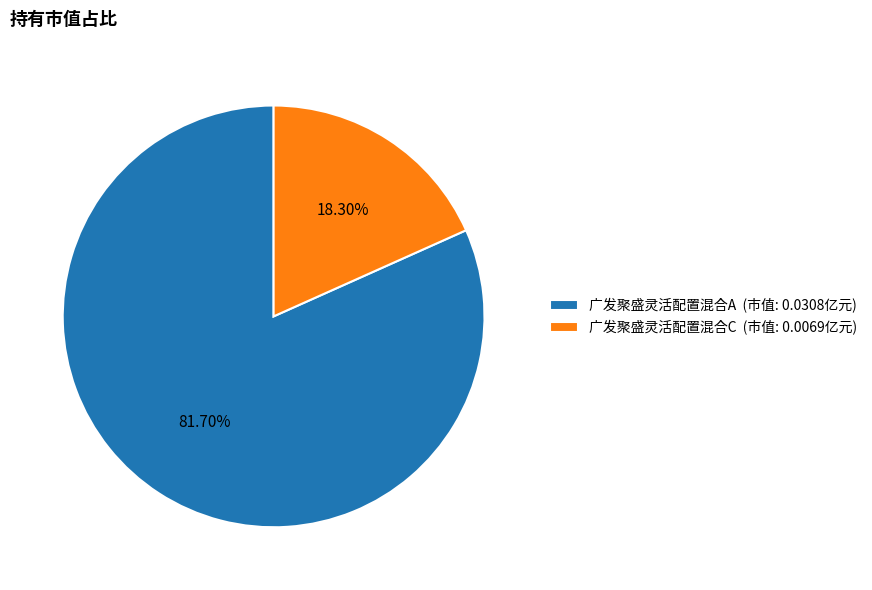

To the nearest percent, what is the combined percentage of 广发聚盛灵活配置混合A and 广发聚盛灵活配置混合C?

100%